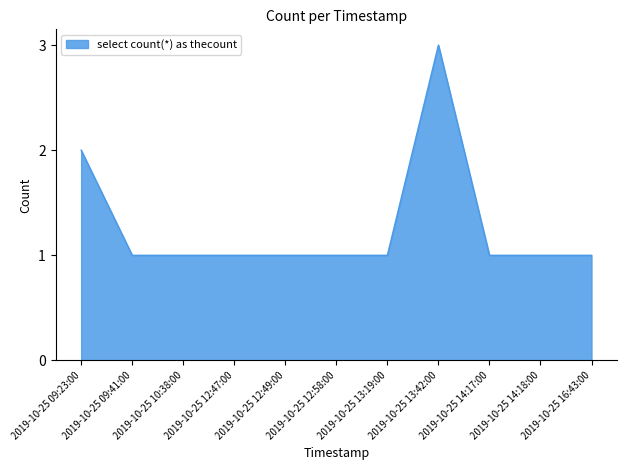

How many lines are shown in the chart?

1